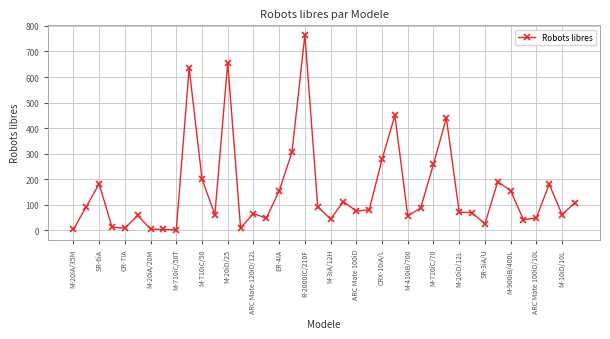

What is the average value?

155